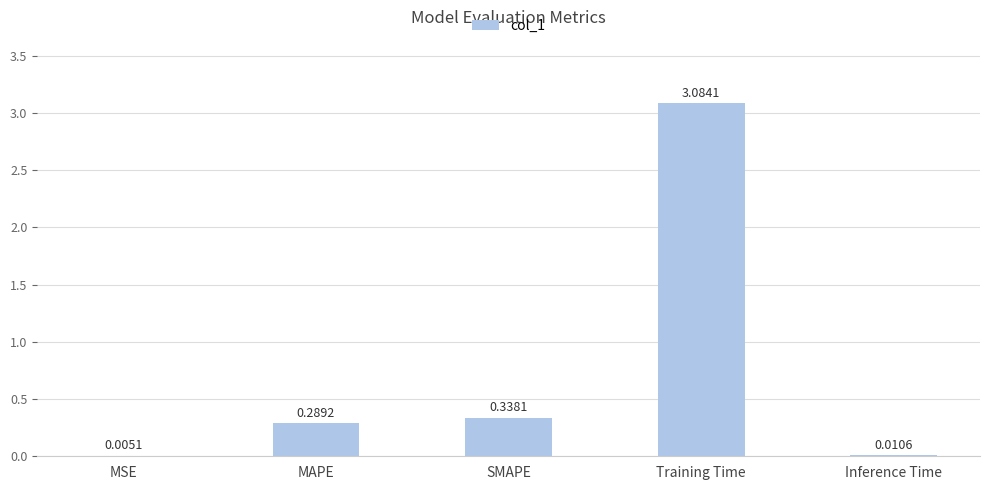

What is the change in value from MAPE to Training Time?

+2.8